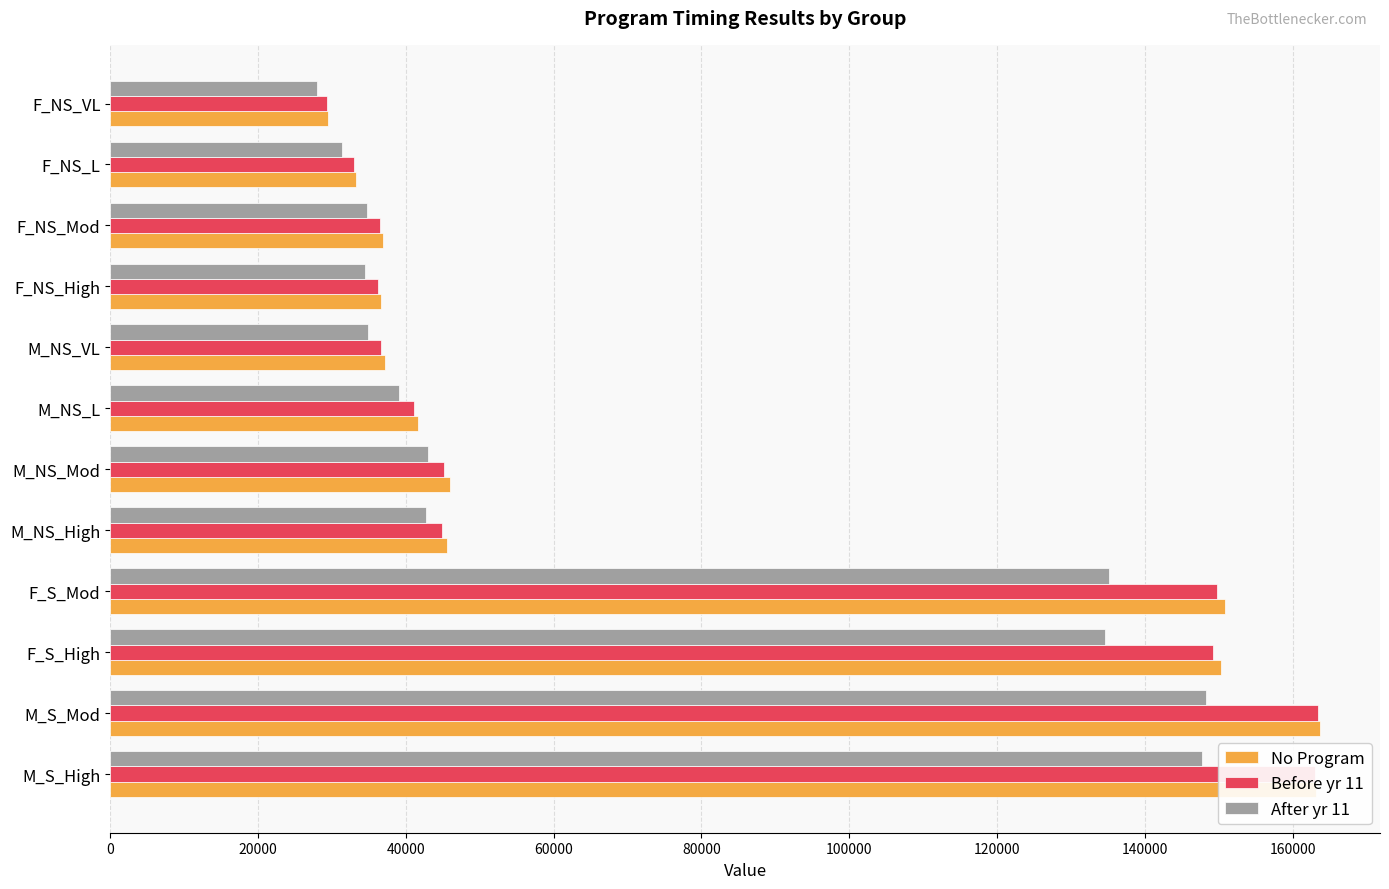

What is the average value of the Before yr 11 series?

77366.8